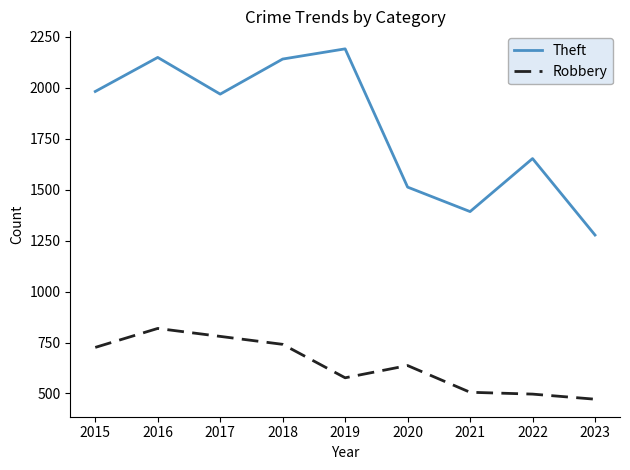

How many lines are shown in the chart?

2